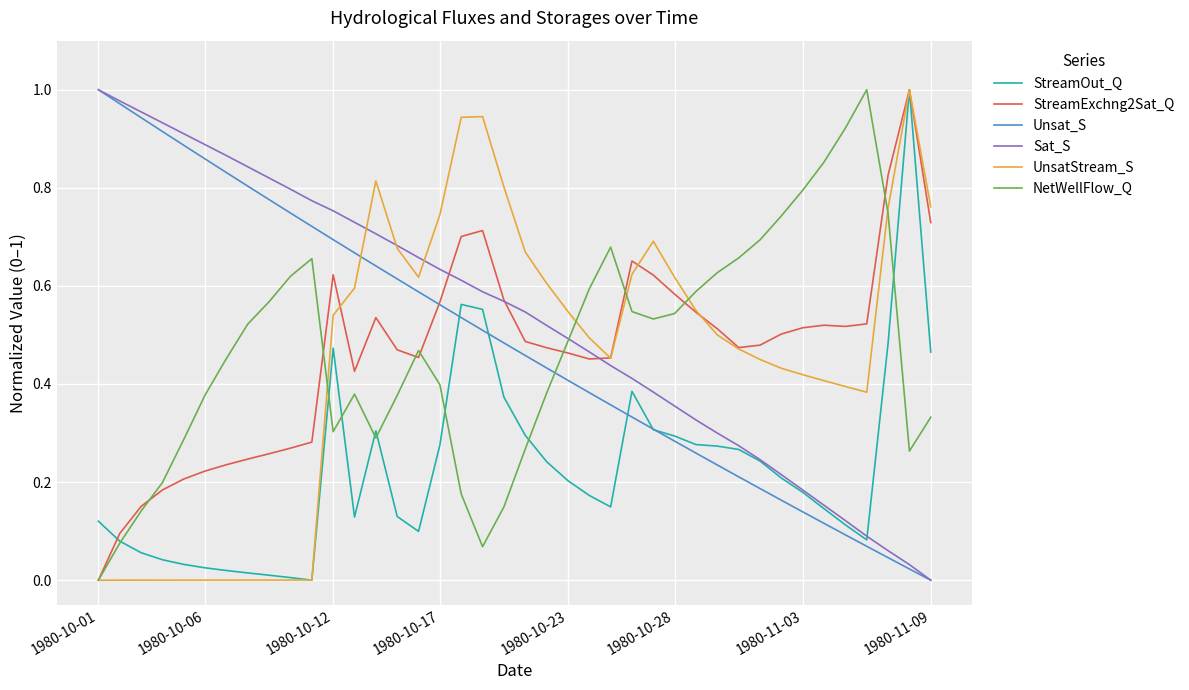

Which series has the largest total across all categories?

Sat_S